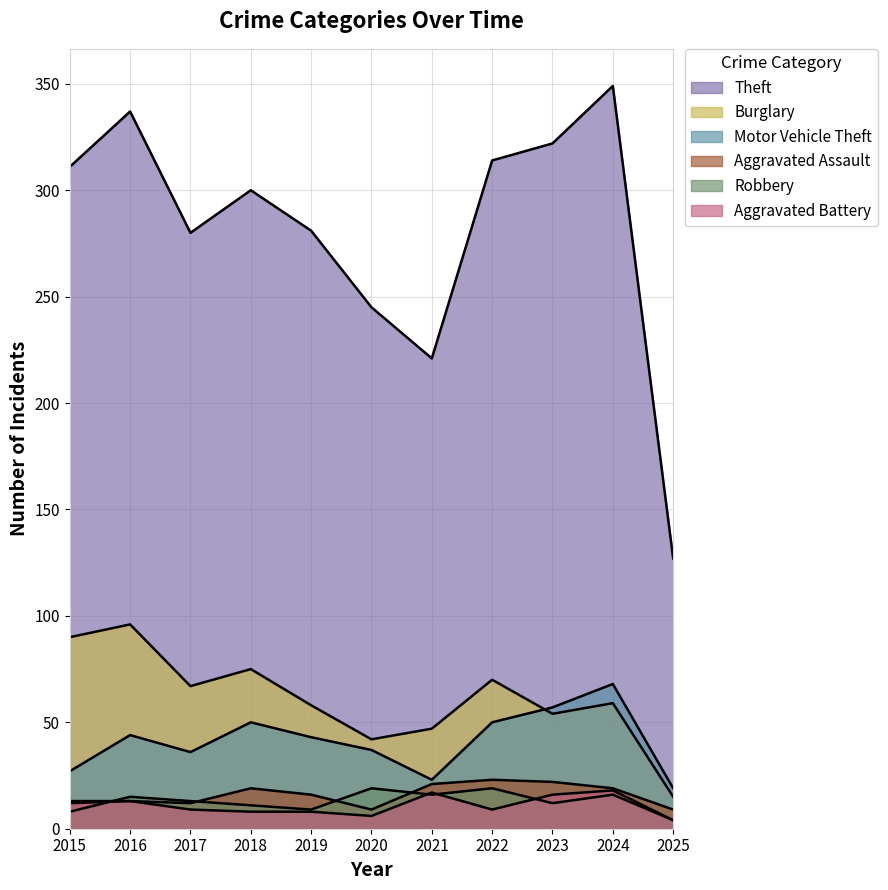

The value of Motor Vehicle Theft at 2023 is 57. True or false?

True